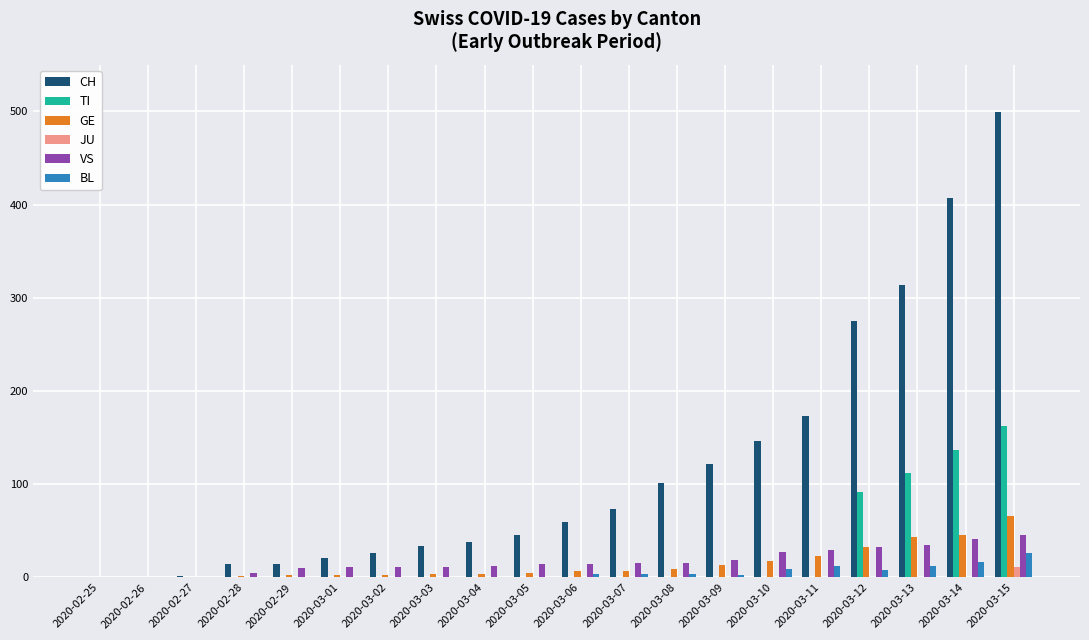

At which label is TI closest to 81?

2020-03-12